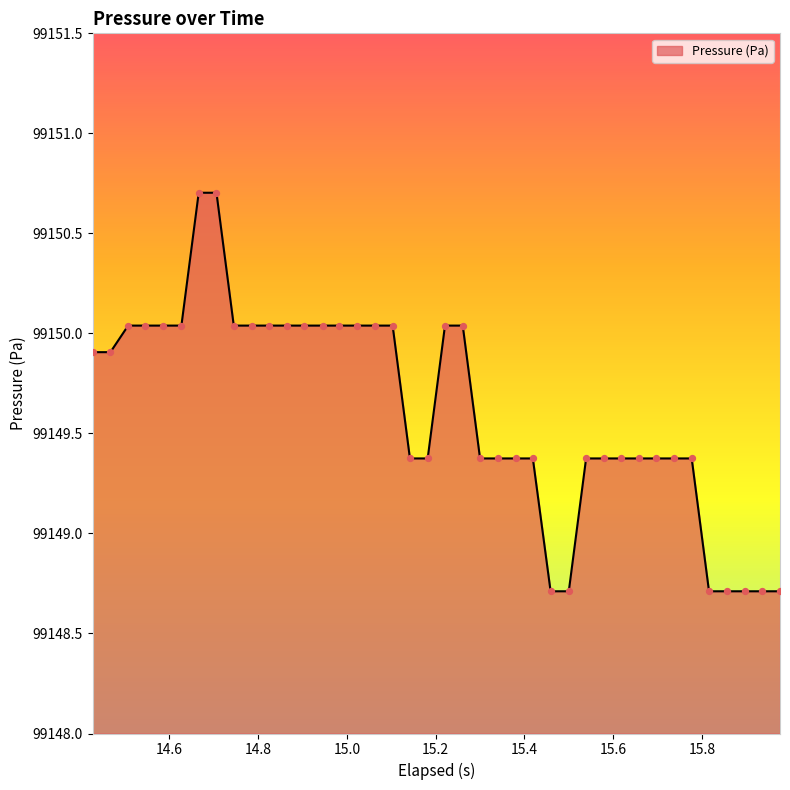

What is the difference between the maximum and minimum values?

2.0